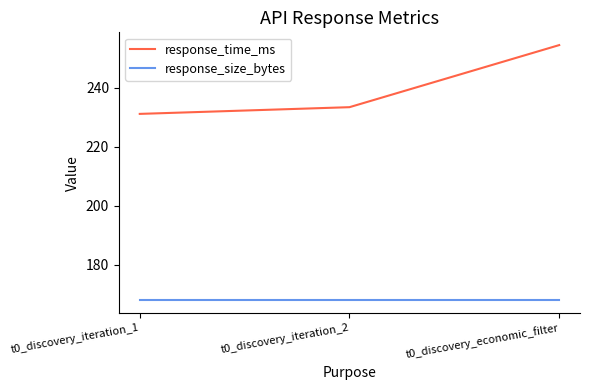

At how many categories does at least one series exceed 220?

3